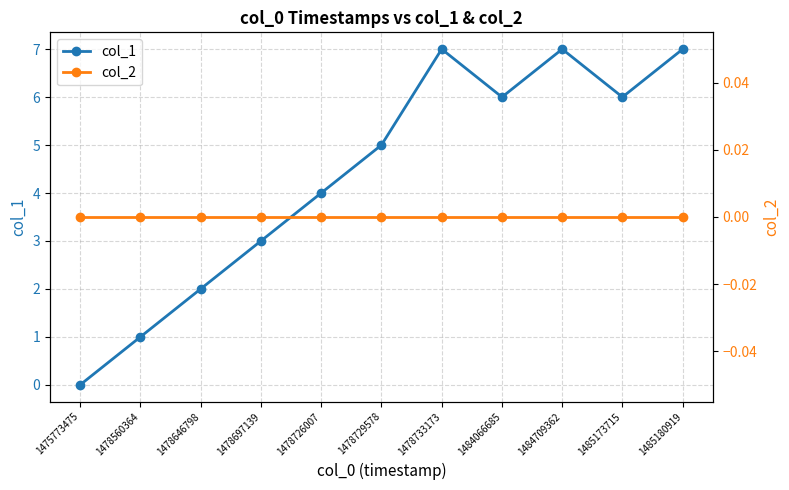

Reading left to right, extract all data points from this chart.

col_1: 0	1	2	3	4	5	7	6	7	6	7
col_2: 0	0	0	0	0	0	0	0	0	0	0